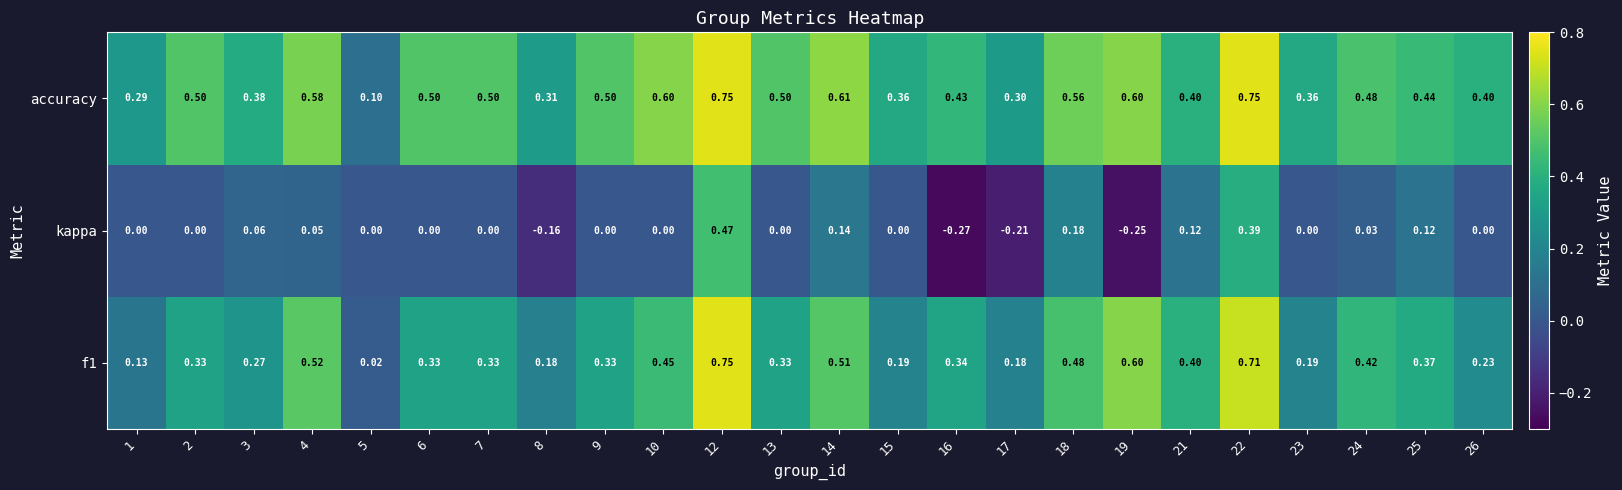

What is the difference between the highest and lowest values at 21?

0.3